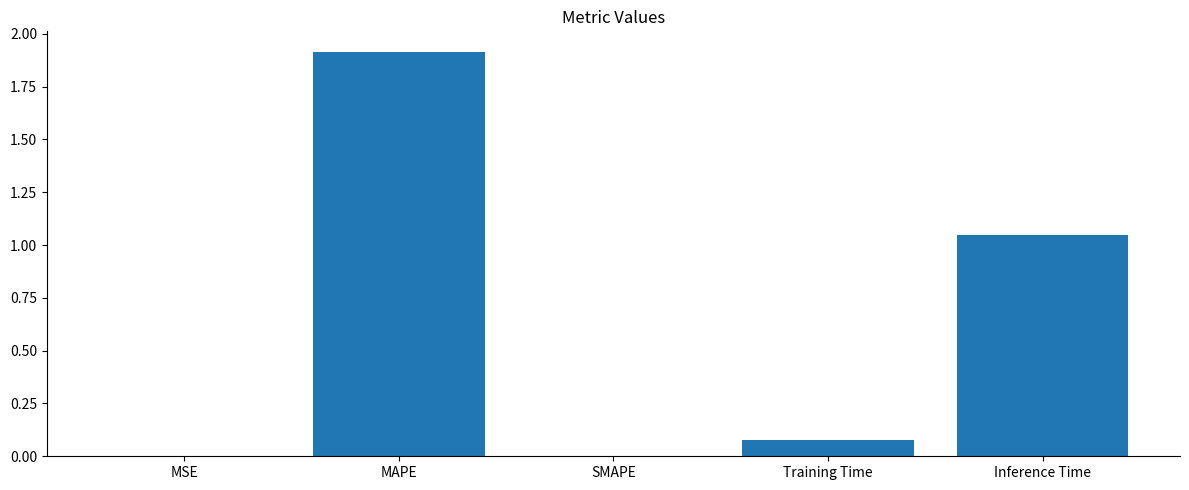

True or false: the data shows 0.7 at SMAPE.

False